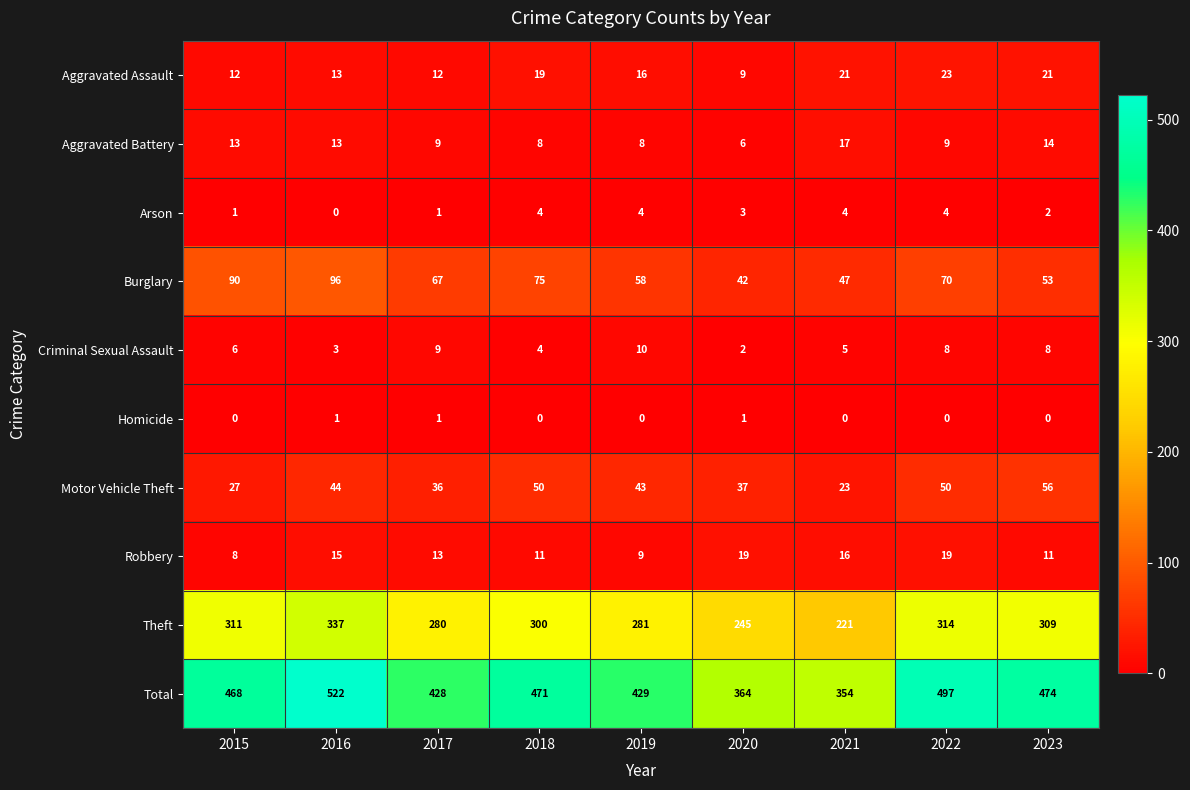

Which category has the highest value in the Burglary series?

2016